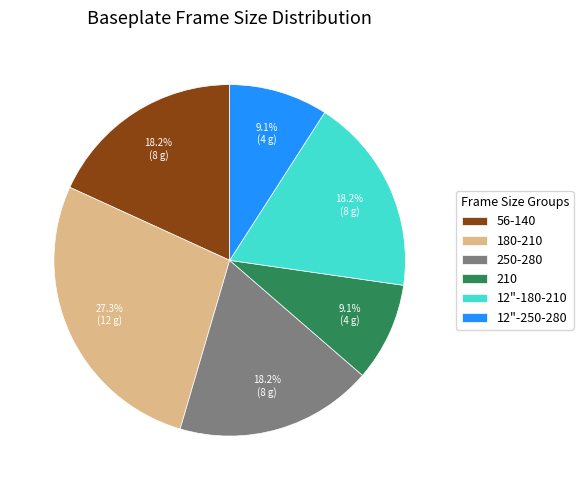

What is the total percentage of 250-280 and 12"-250-280?

27.3%